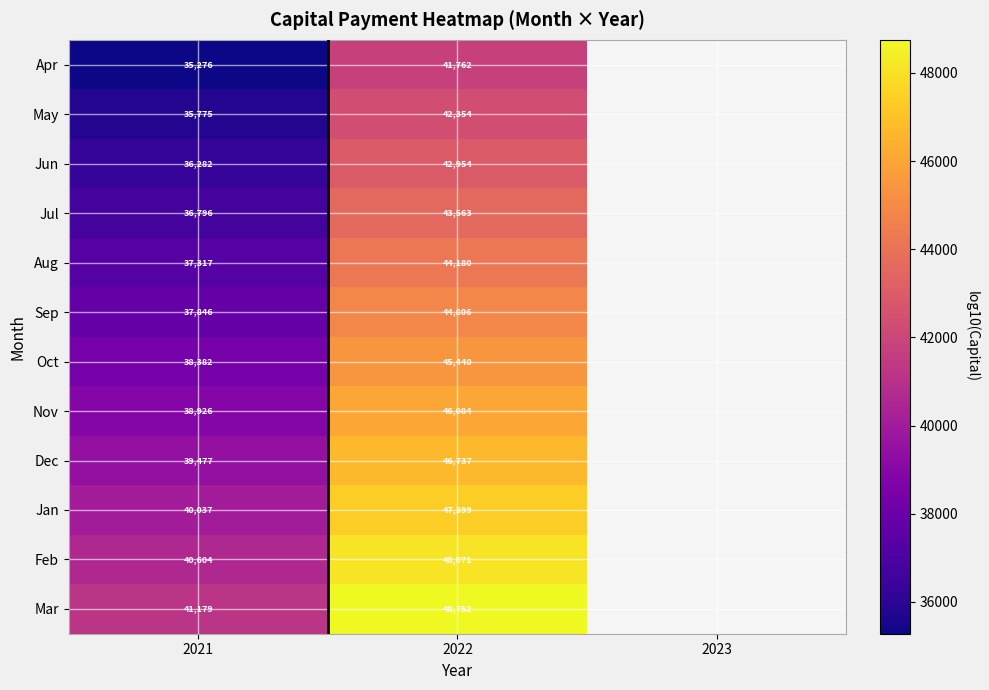

Which category has the lowest value across all series?

2021